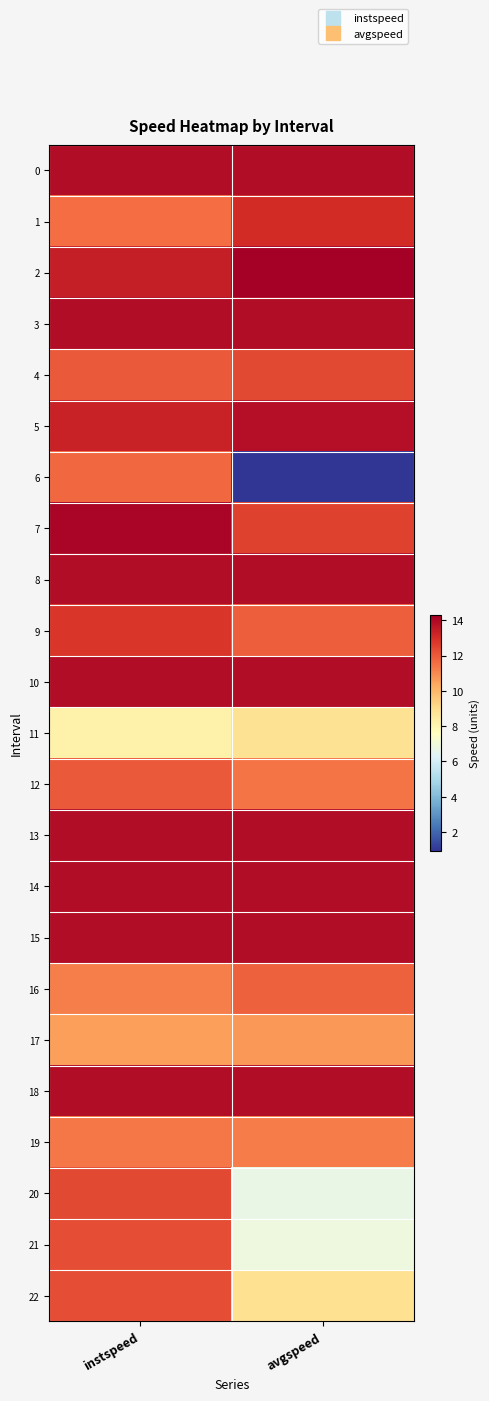

Which label corresponds to the smallest value in the chart?

avgspeed